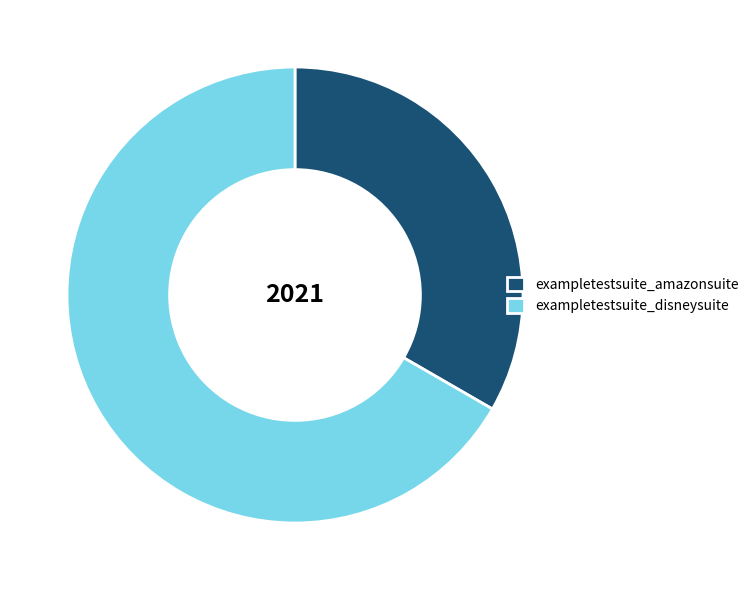

What is the smallest slice in the pie chart?

exampletestsuite_amazonsuite